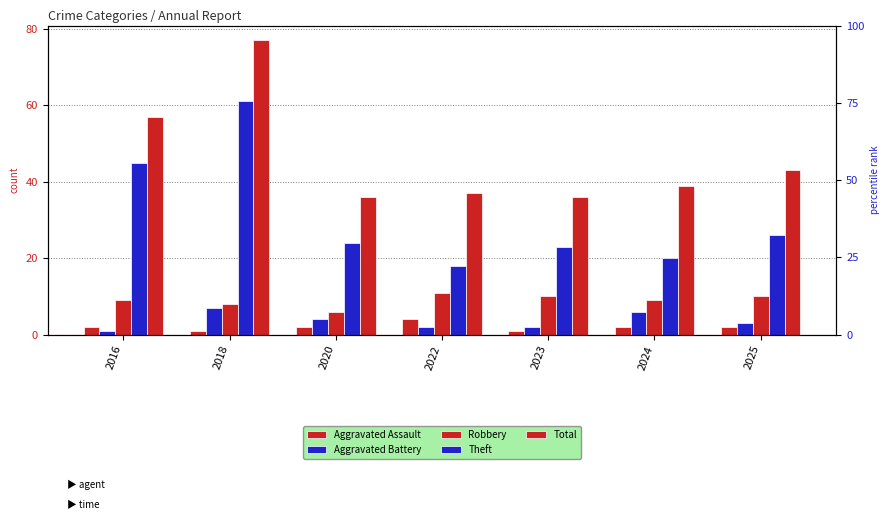

The value of Robbery at 2025 is 17. True or false?

False